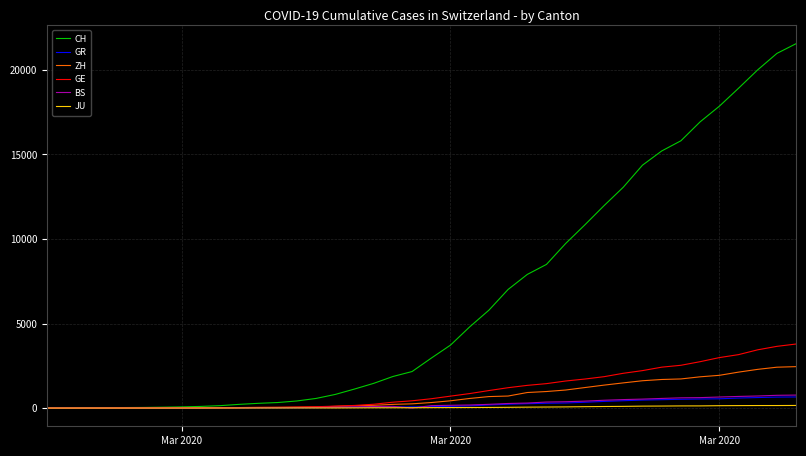

Which series has the largest total across all categories?

CH